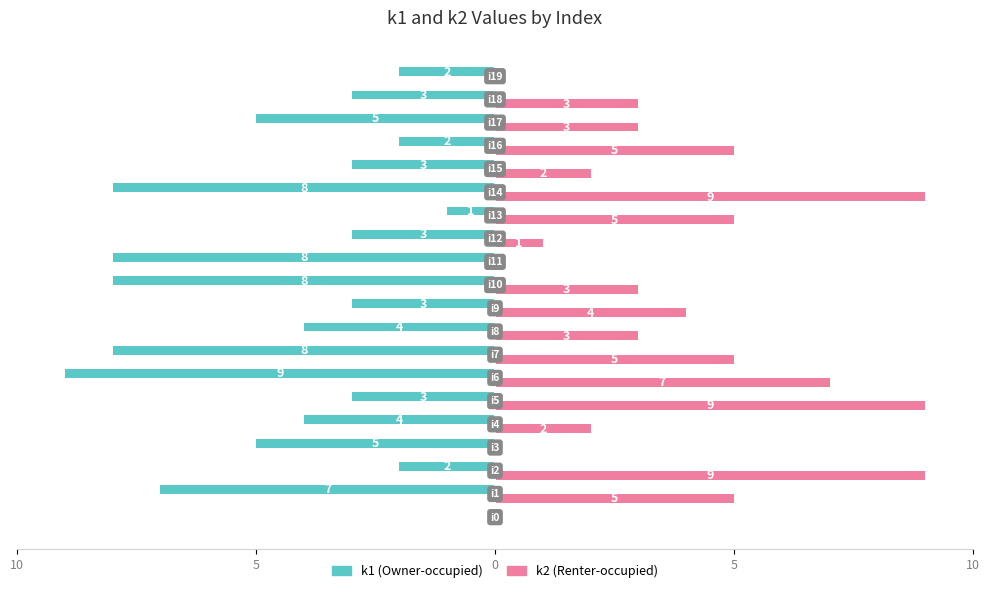

What are all the series names shown in the legend?

k1 (Owner-occupied), k2 (Renter-occupied)